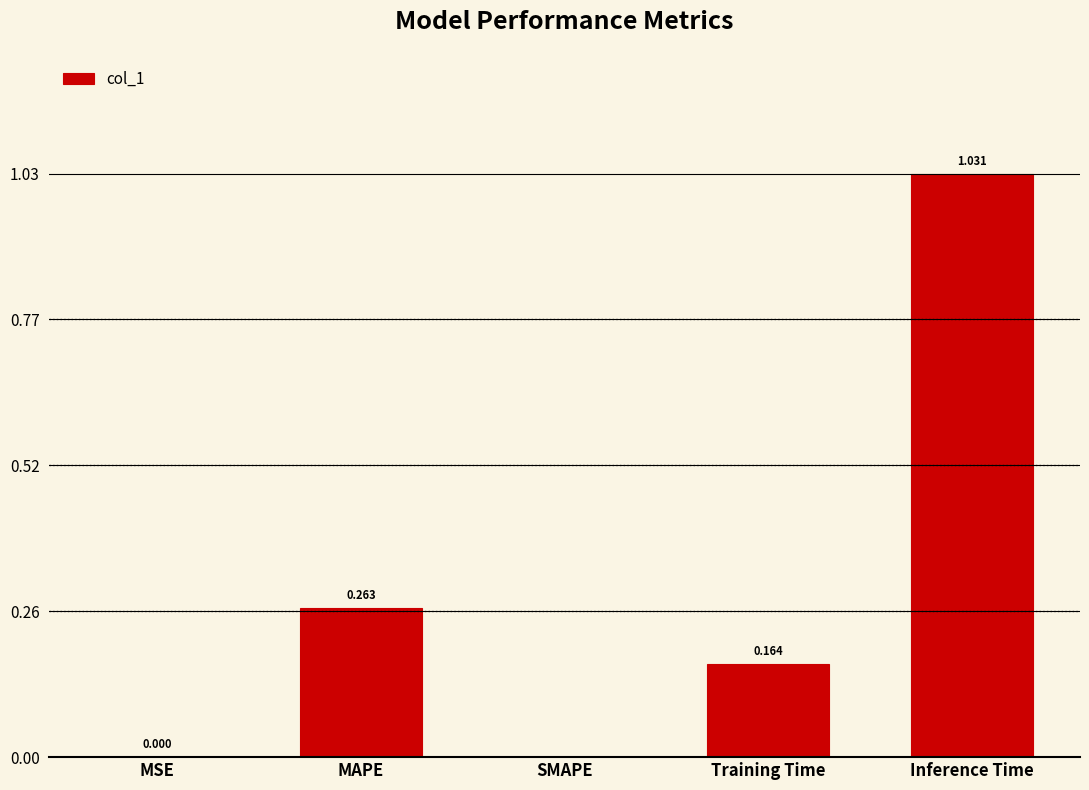

Which label corresponds to the largest value in the chart?

Inference Time